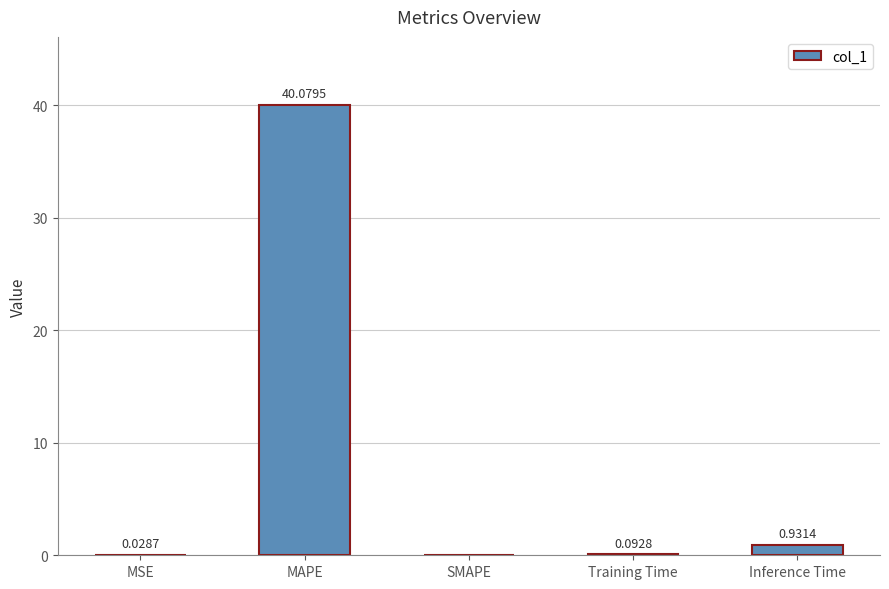

What is the sum of the values at MAPE and Inference Time?

41.0